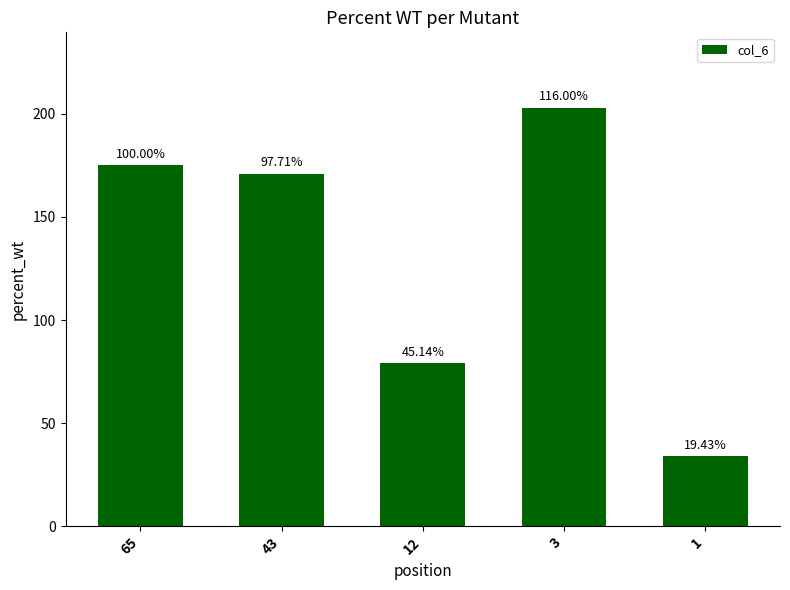

Where is the data nearest to the value 118?

12